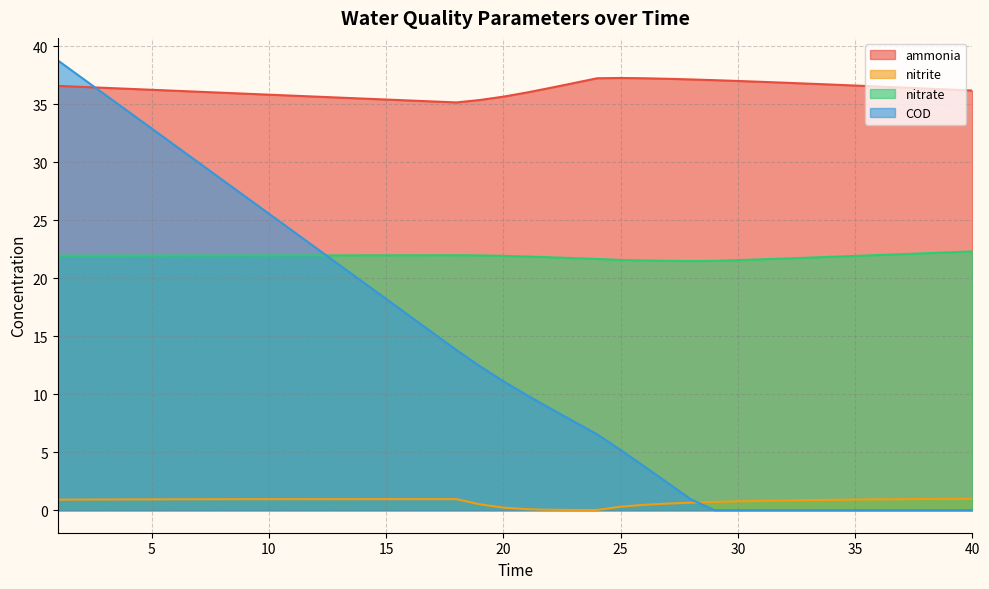

List the series in order of their overall mean, highest first.

ammonia, nitrate, COD, nitrite